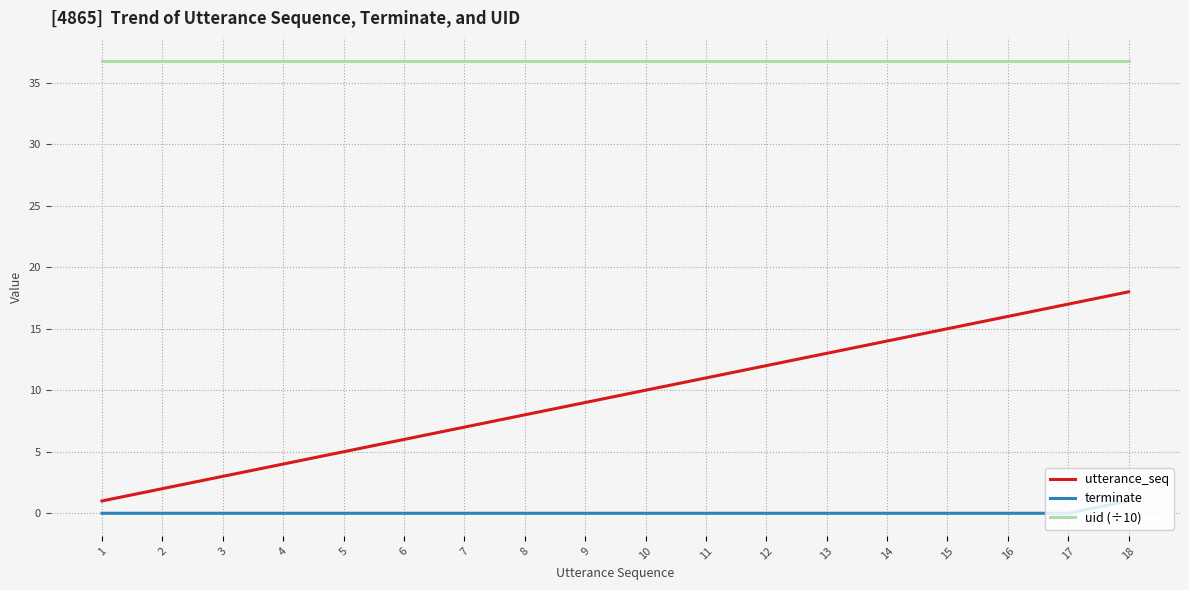

What is the sum of the uid (÷10) values at 2 and 6?

73.6